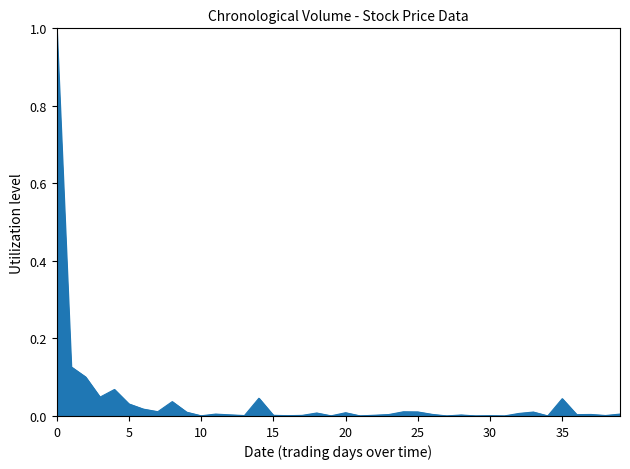

What is the maximum value shown in the chart?

1.0